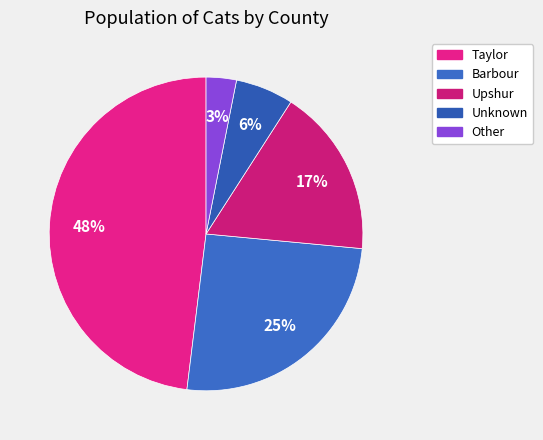

To the nearest percent, what is the difference between the largest and smallest slice percentages?

45%